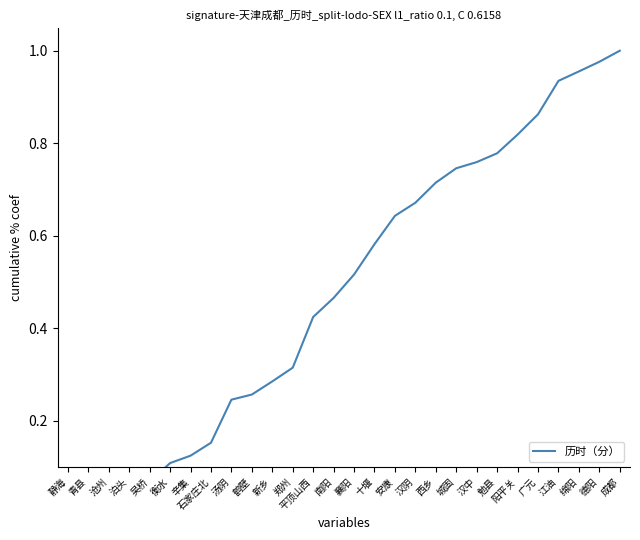

Between 安康 and 辛集, which is larger?

安康